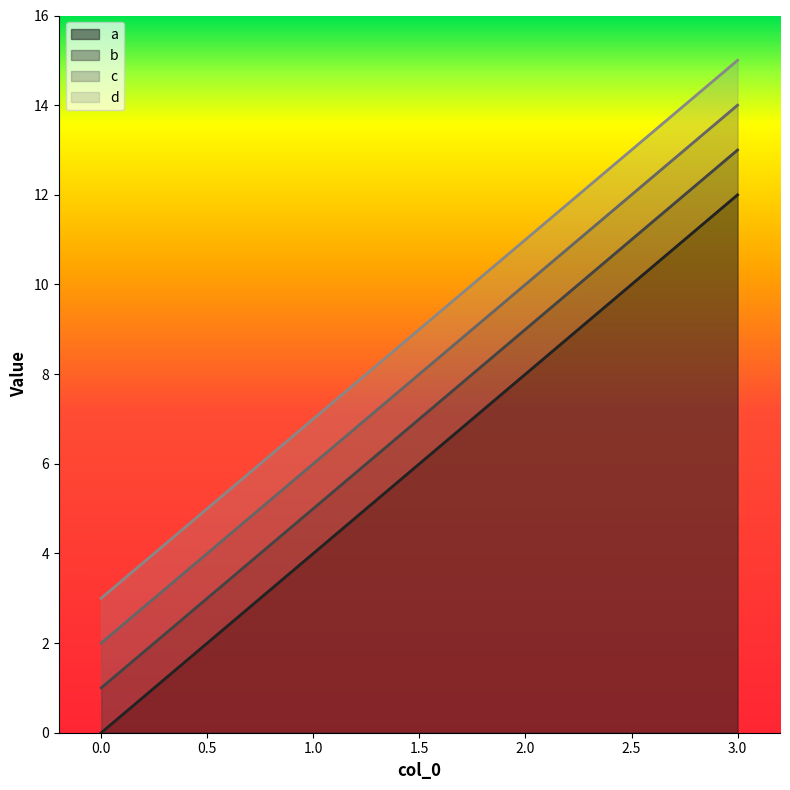

True or false: c and d cross at least once.

False